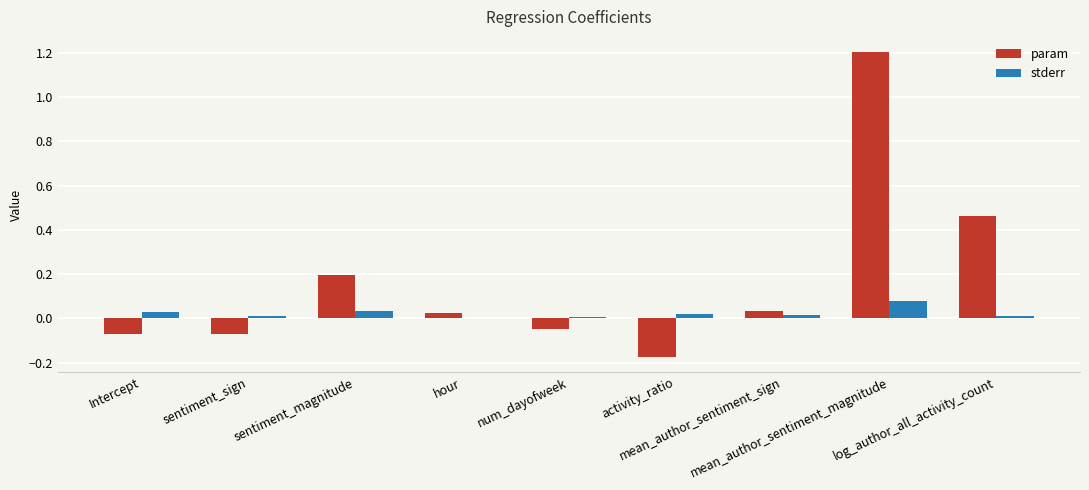

Which series has the largest total across all categories?

param